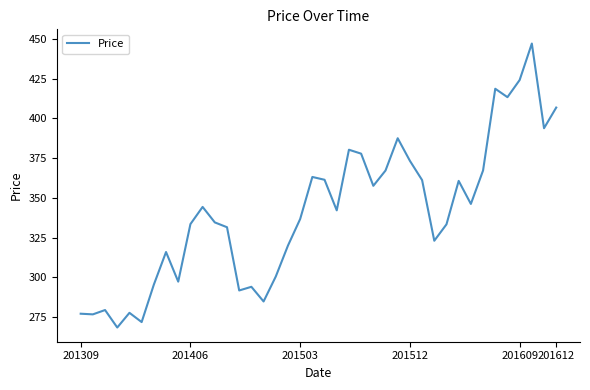

What is the difference between the maximum and minimum values?

178.7